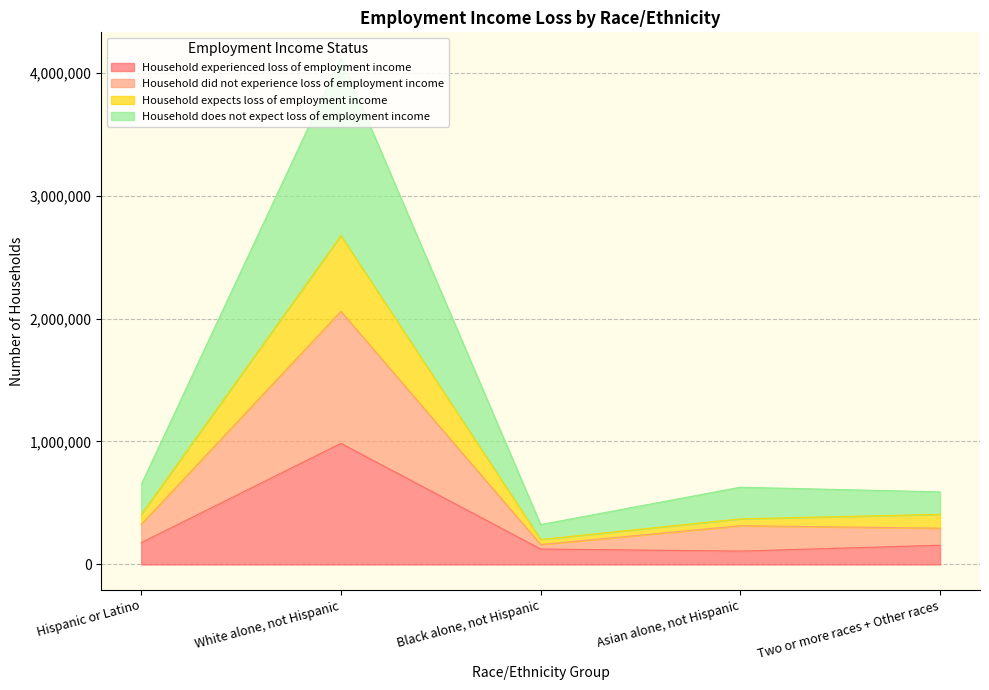

List the labels in order of Household experienced loss of employment income value, smallest first.

Asian alone, not Hispanic, Black alone, not Hispanic, Two or more races + Other races, Hispanic or Latino, White alone, not Hispanic